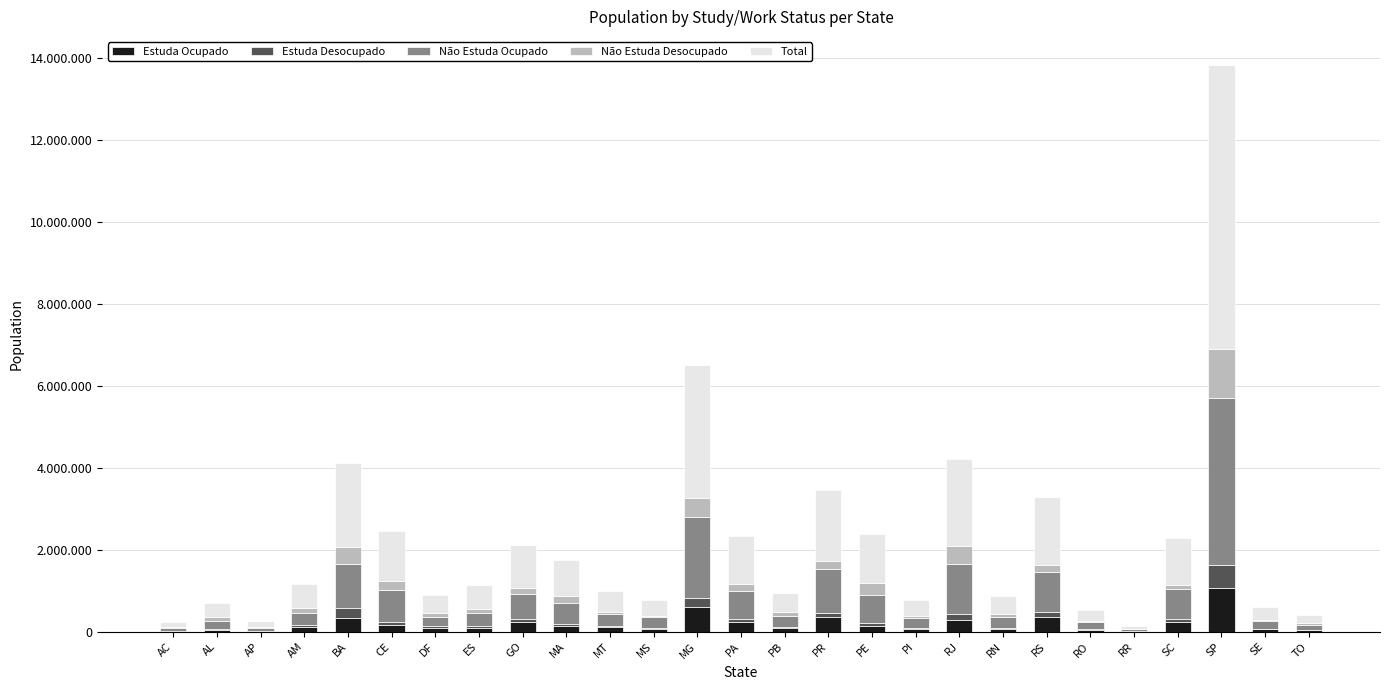

Does the chart contain stacked bars?

Yes